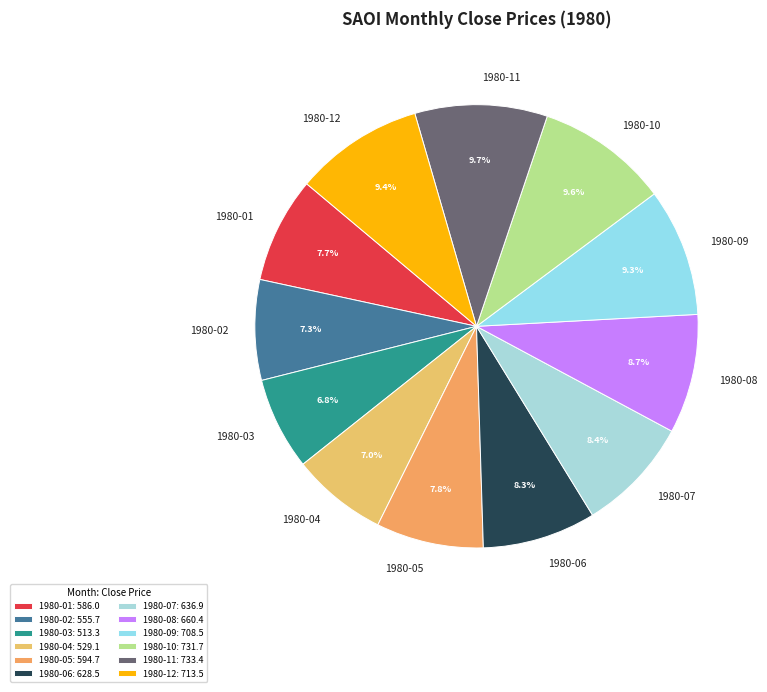

How much of the chart is everything except 1980-02?

92.7%